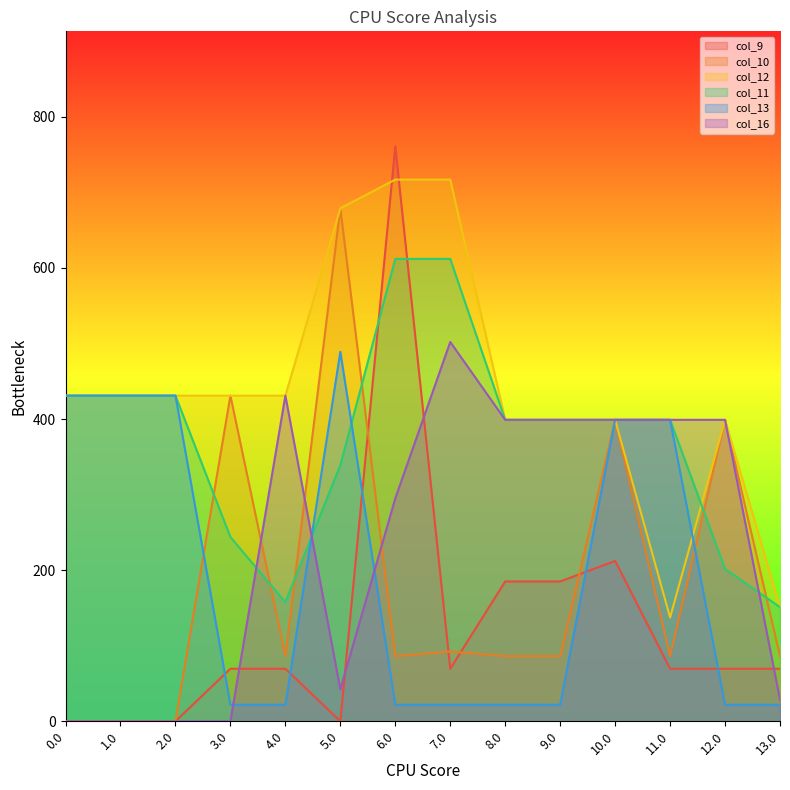

Reading left to right, what are all the values shown in this chart?

col_9: 0.0	0.0	0.0	69.5	69.5	0.0	761.0	69.5	185.0	185.0	212.2	69.5	69.5	69.5
col_10: 0.0	0.0	0.0	431.0	86.3	679.0	86.3	92.3	86.3	86.3	399.0	86.3	399.0	86.3
col_12: 431.0	431.0	431.0	431.0	431.0	679.0	717.0	717.0	399.0	399.0	399.0	137.4	399.0	151.0
col_11: 431.0	431.0	431.0	243.8	157.6	339.1	612.0	612.0	399.0	399.0	399.0	399.0	201.8	151.0
col_13: 431.0	431.0	431.0	21.9	21.9	489.1	21.9	21.9	21.9	21.9	399.0	399.0	21.9	21.9
col_16: 0.0	0.0	0.0	0.0	431.0	42.3	295.1	502.1	399.0	399.0	399.0	399.0	399.0	28.5